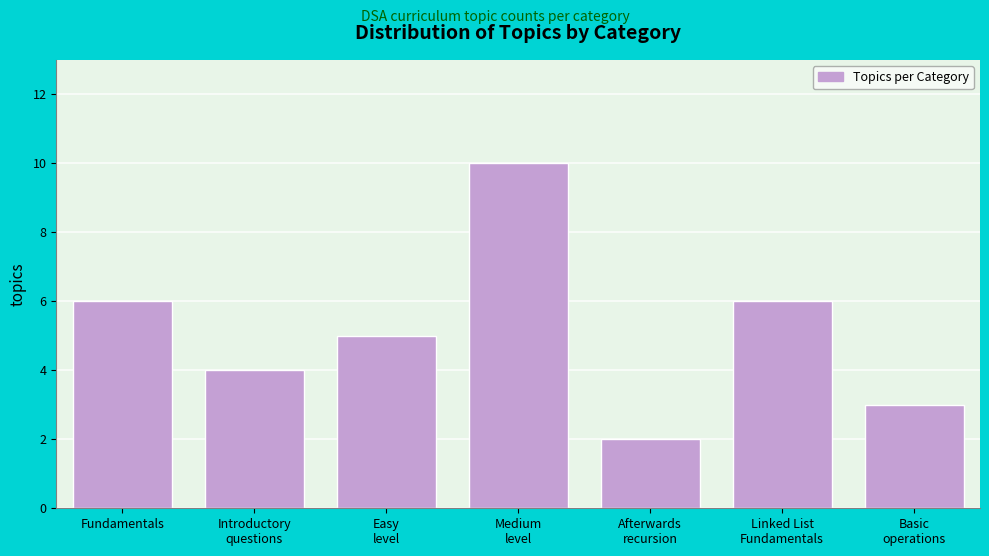

Reading right to left, what are all the values shown in this chart?

3	6	2	10	5	4	6